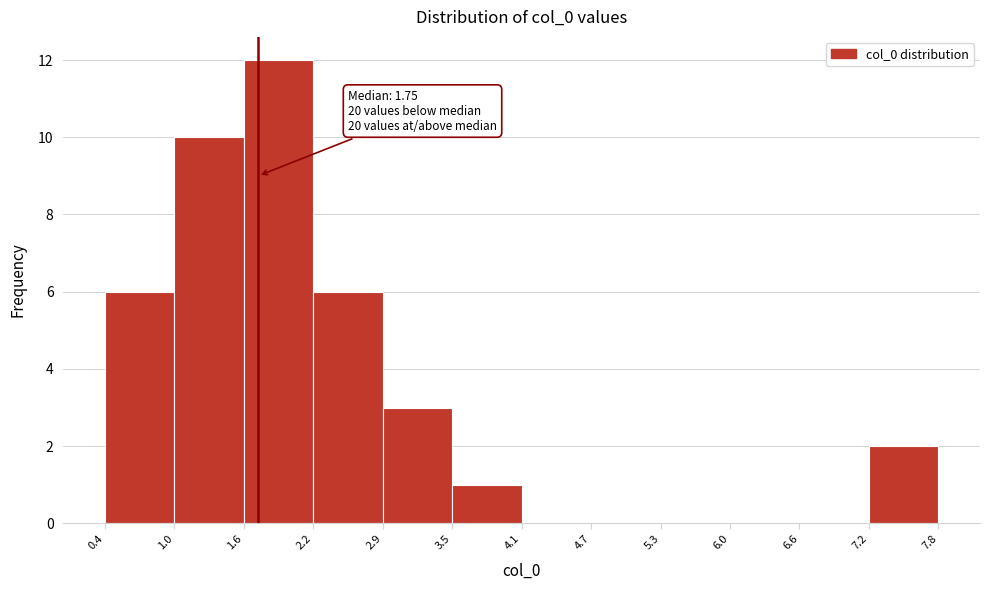

Which range on the x-axis has the tallest bar?

1.6 to 2.2